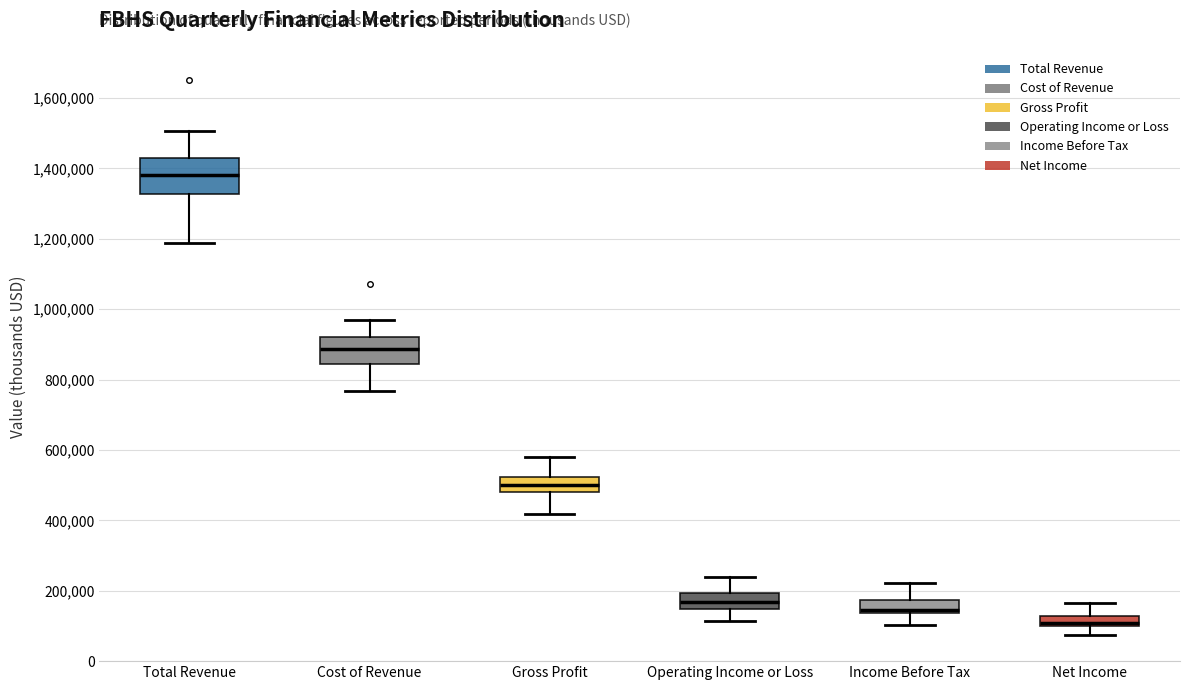

Comparing the boxes themselves (not the whiskers), which one is the tallest?

Total Revenue